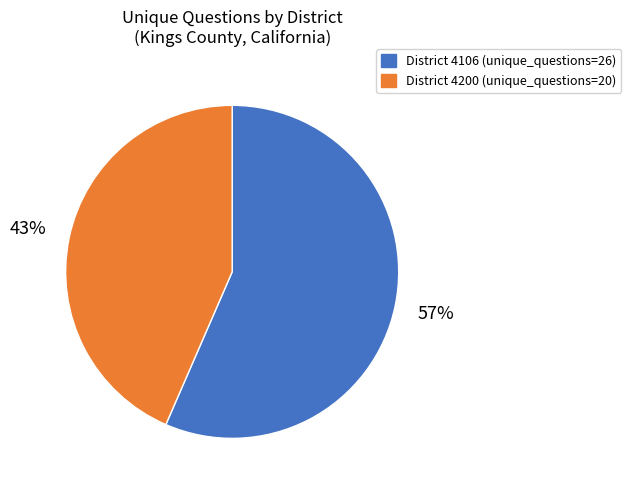

Is there a majority slice in this chart?

Yes